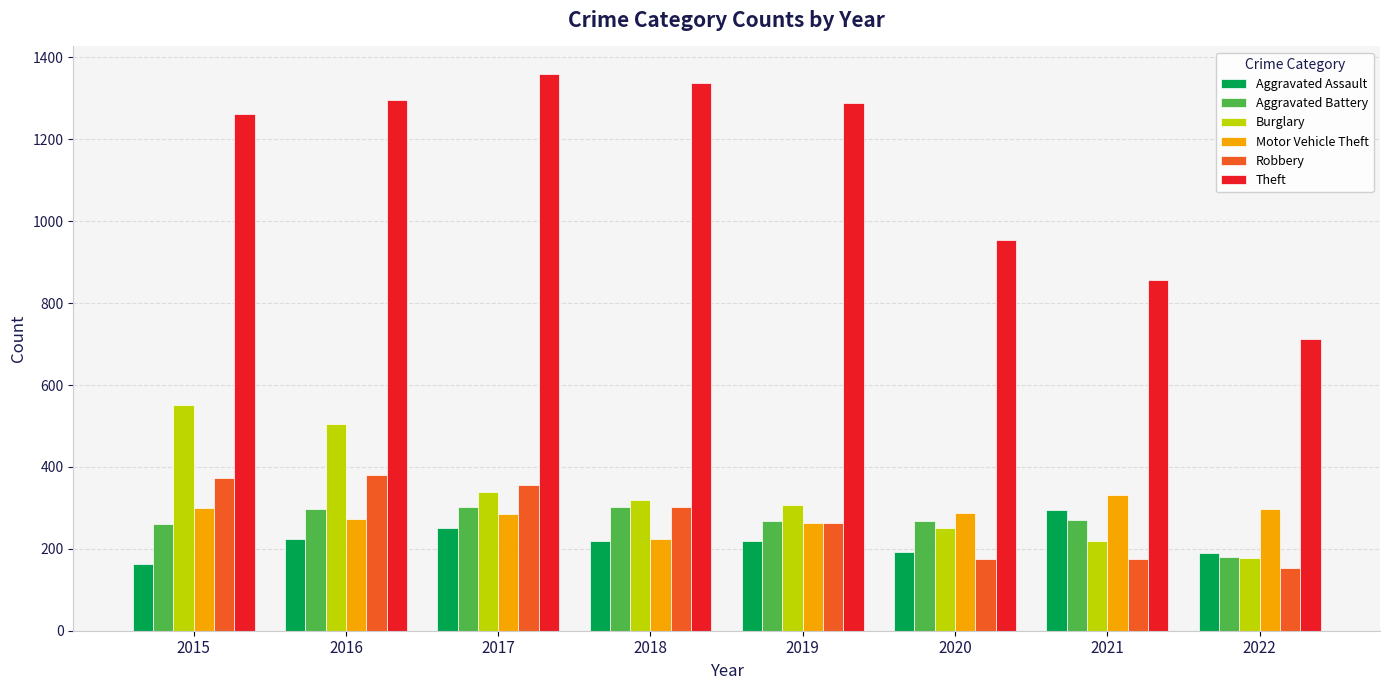

Is the value of Robbery at 2019 greater than the value of Motor Vehicle Theft at 2018?

Yes